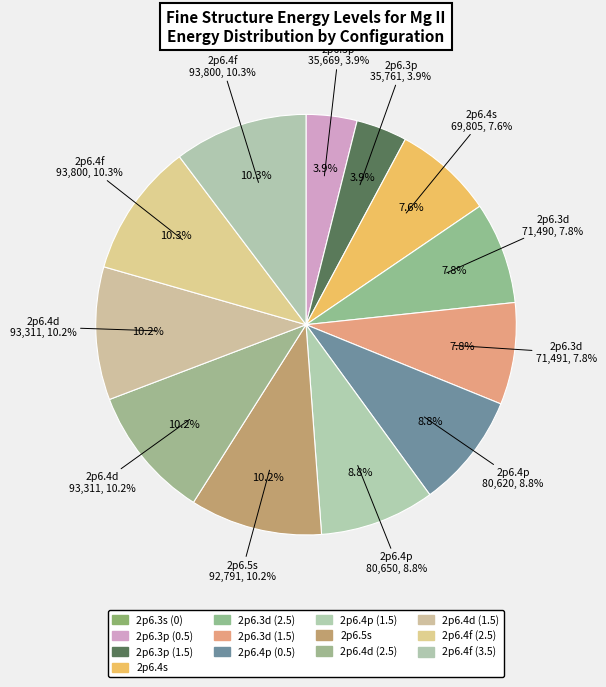

Does 2p6.4f (3.5) account for over 50% of the chart?

No